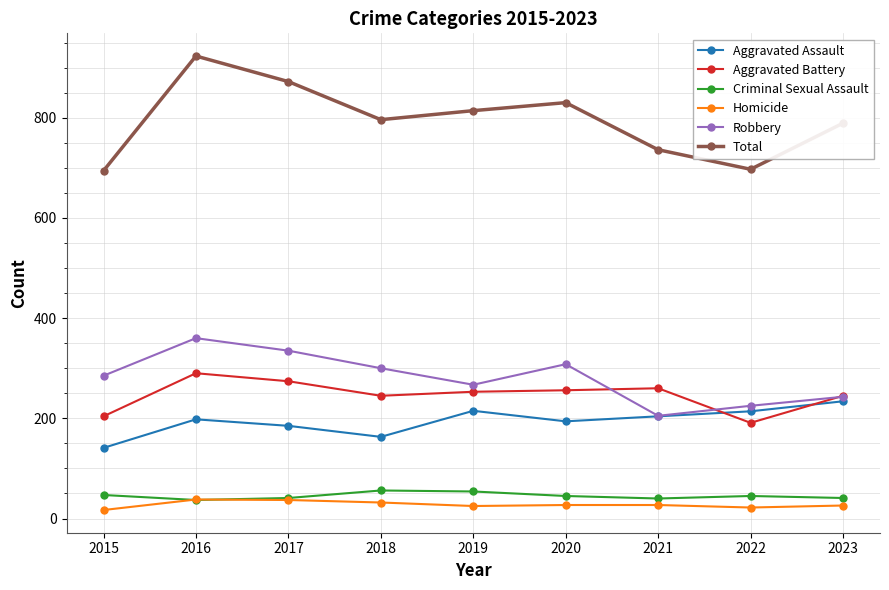

What is the difference between the maximum and second lowest values in the Robbery series?

135